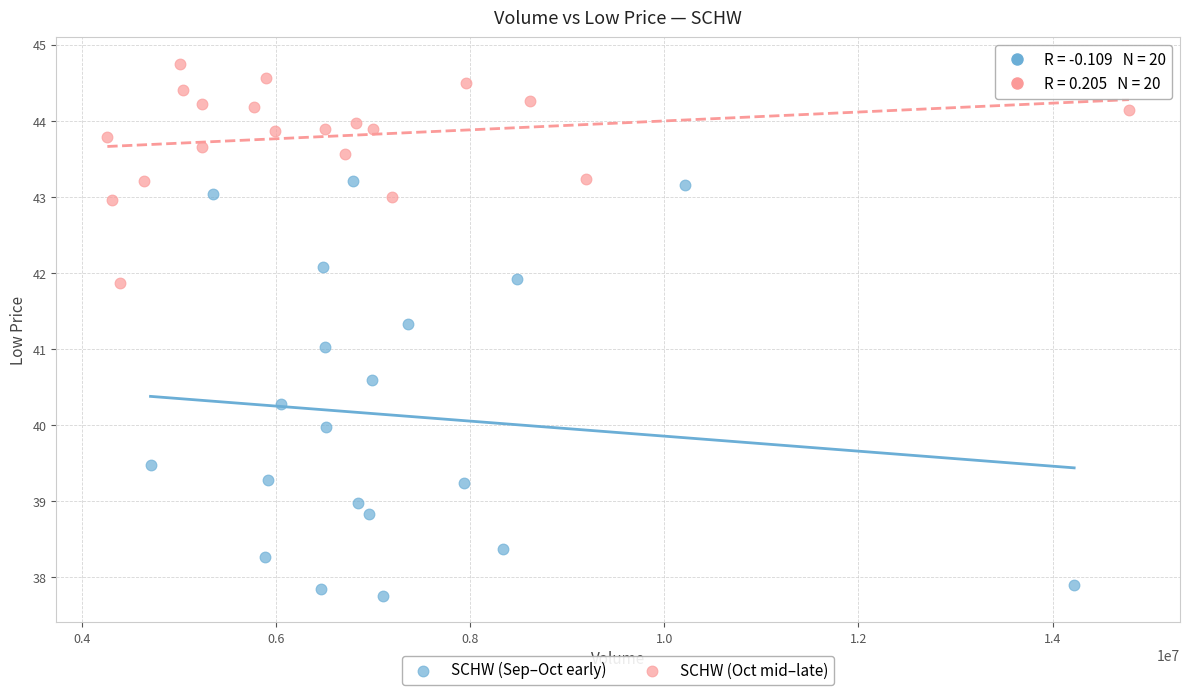

Which series reaches the minimum Y coordinate?

SCHW (Sep–Oct early)